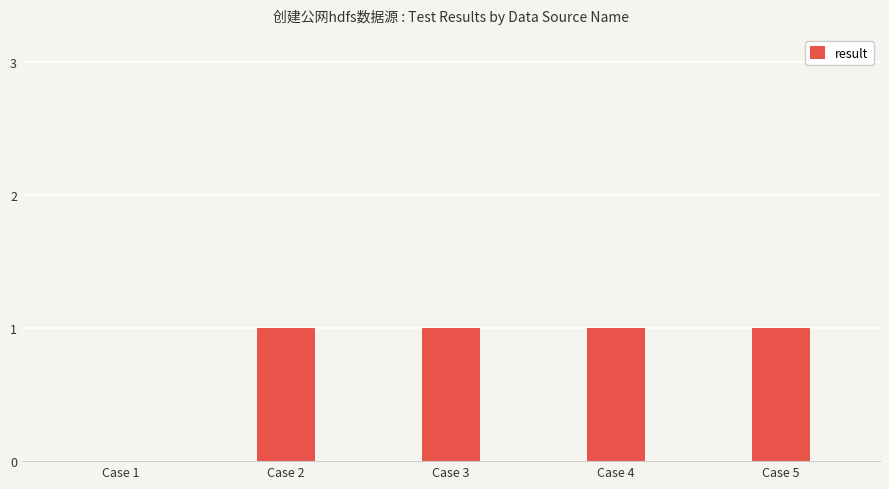

True or false: the data shows 0 at Case 1.

True